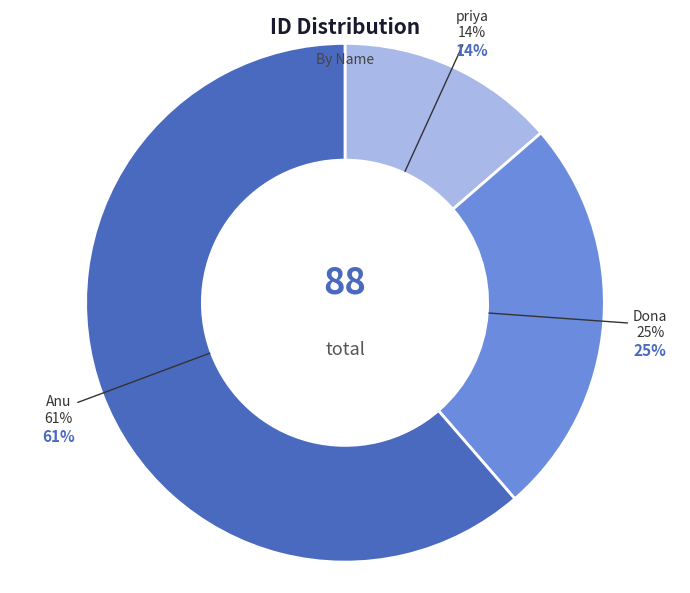

What percentage do priya and Dona together represent?

38.6%